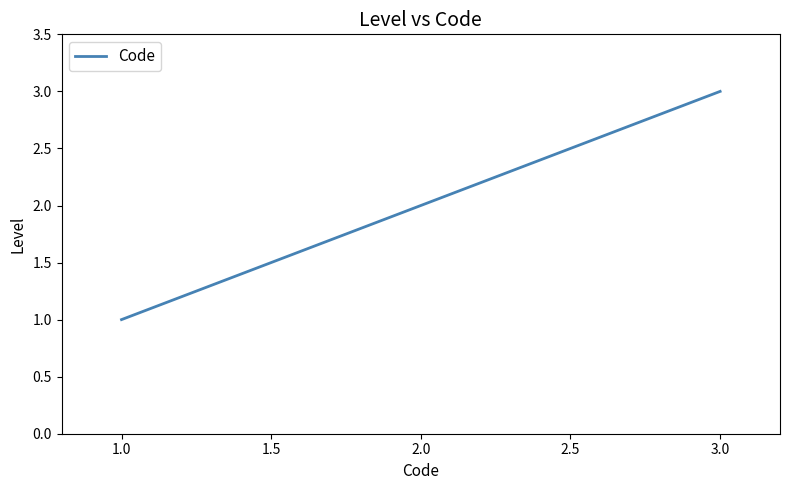

Which has a higher value, 1.0 or 3.0?

3.0